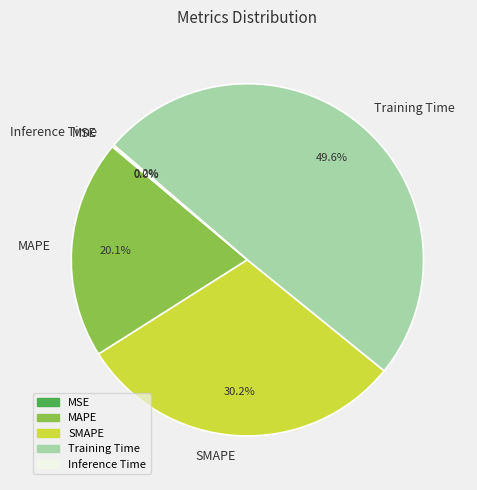

Which slice is the largest?

Training Time